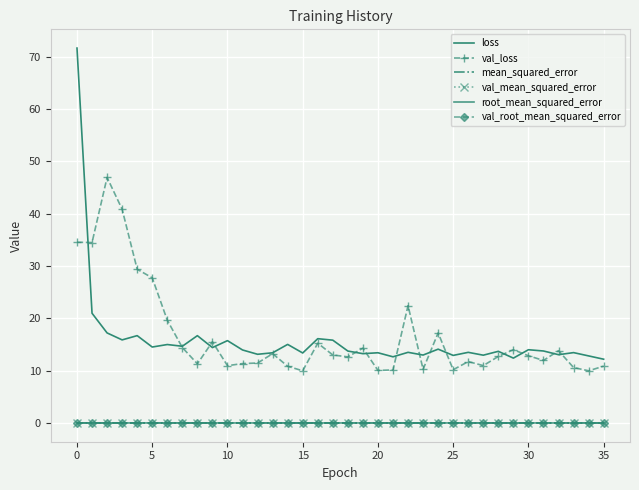

How many data points does each series have?

36